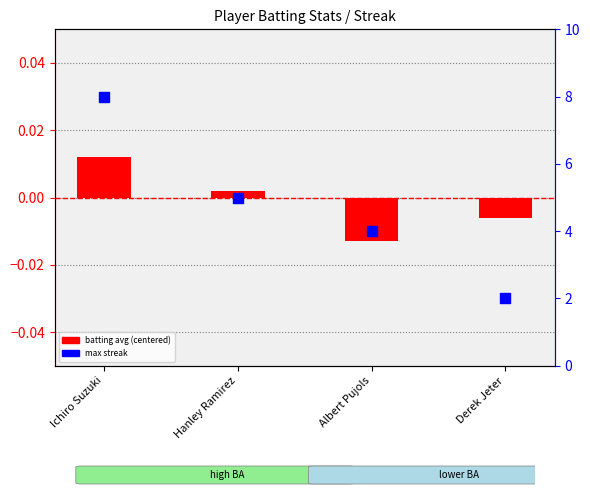

What is the total value across all series at Ichiro Suzuki?

8.0